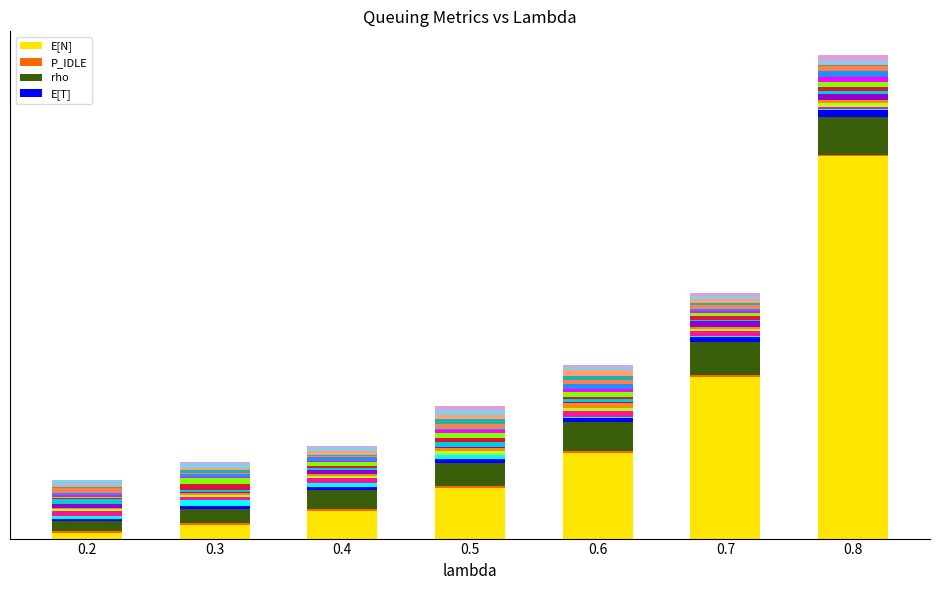

Rank the series by their maximum value, from lowest to highest.

P_IDLE, E[T], rho, E[N]